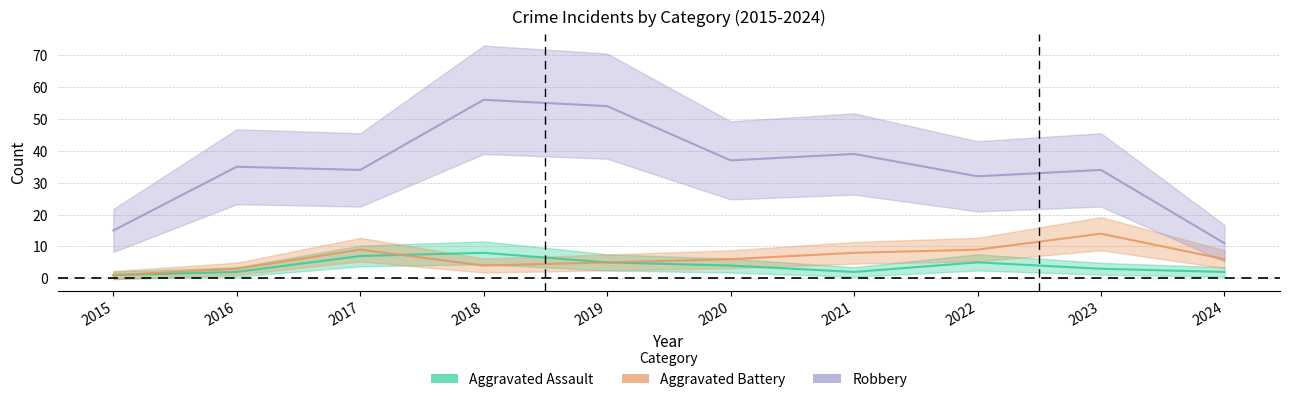

Between 2020 and 2022, which series saw the biggest shift?

Robbery